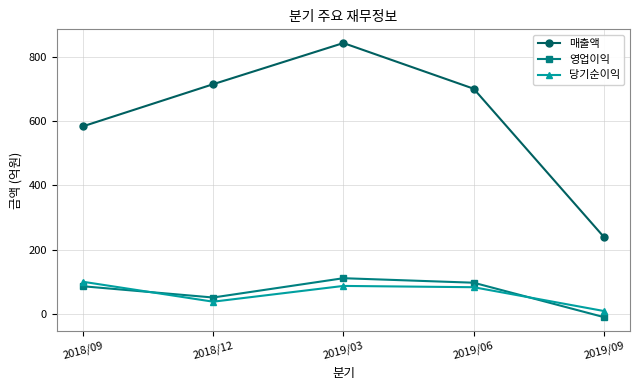

Reading right to left, extract all data points from this chart.

매출액: 2019/09=239	2019/06=700	2019/03=842	2018/12=714	2018/09=583
영업이익: 2019/09=-10	2019/06=97	2019/03=111	2018/12=51	2018/09=86
당기순이익: 2019/09=9	2019/06=83	2019/03=87	2018/12=38	2018/09=100